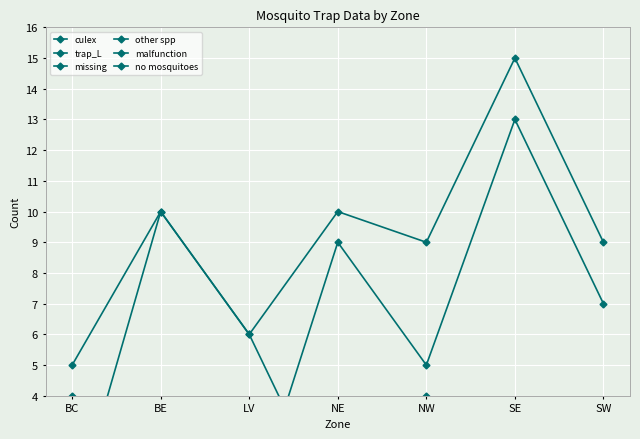

True or false: culex has more than 1 interior local peaks.

True